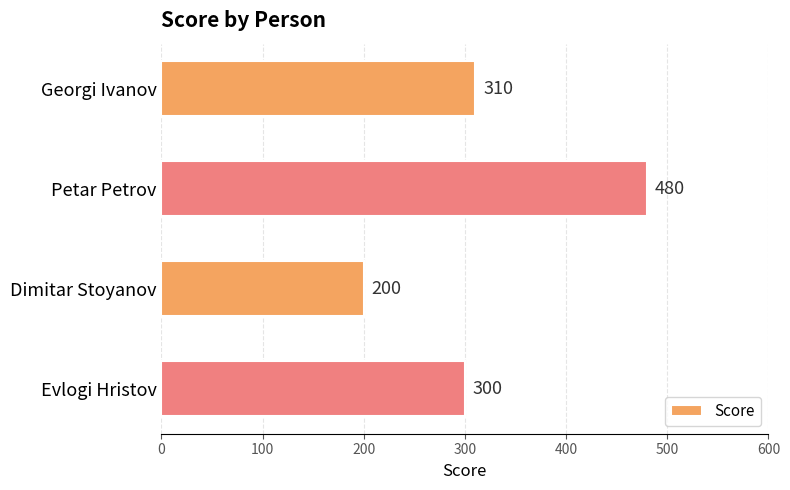

The value at Georgi Ivanov is 310. True or false?

True